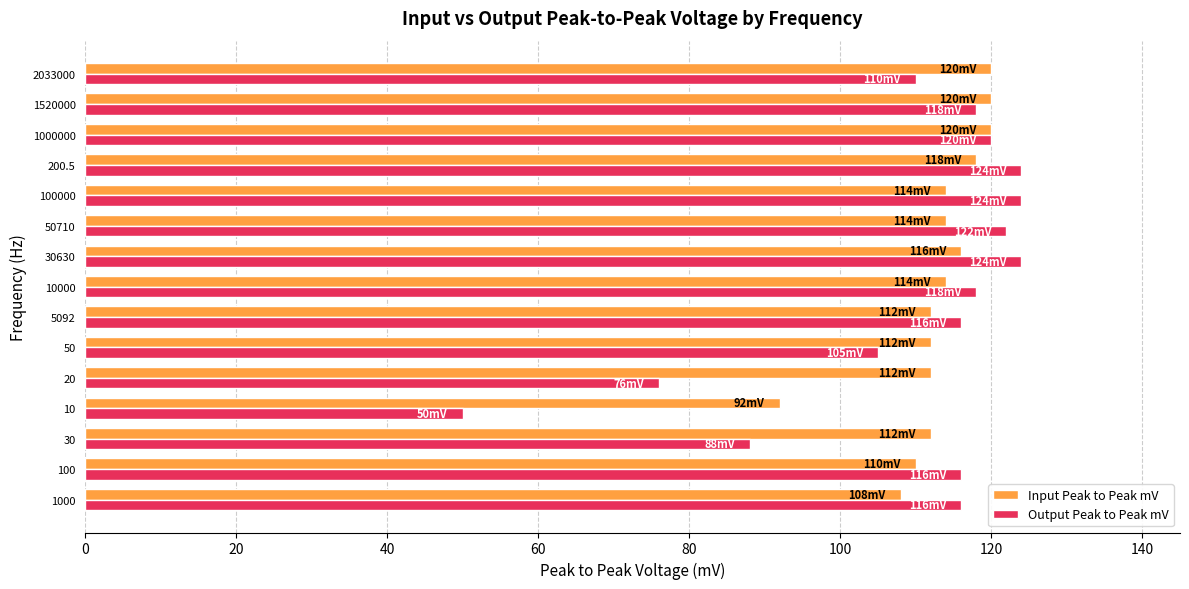

What is the sum of the Input Peak to Peak mV values at 10000 and 1520000?

234